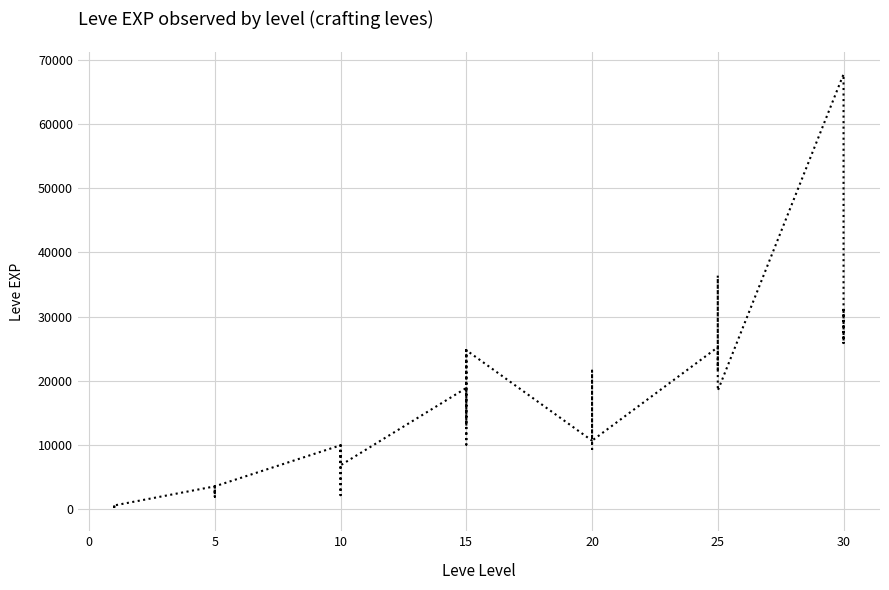

How many interior local valleys (lower than both neighbors) does the data have?

12